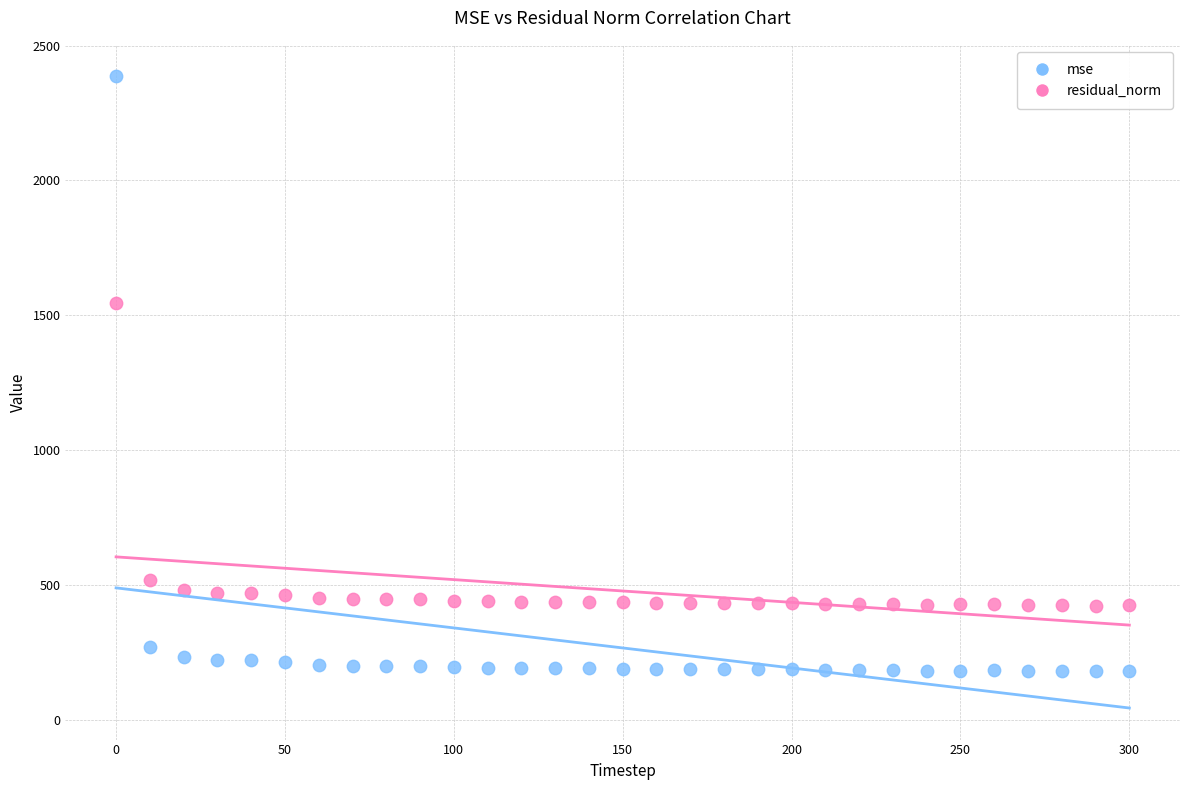

Which series has the widest spread of Y values?

mse